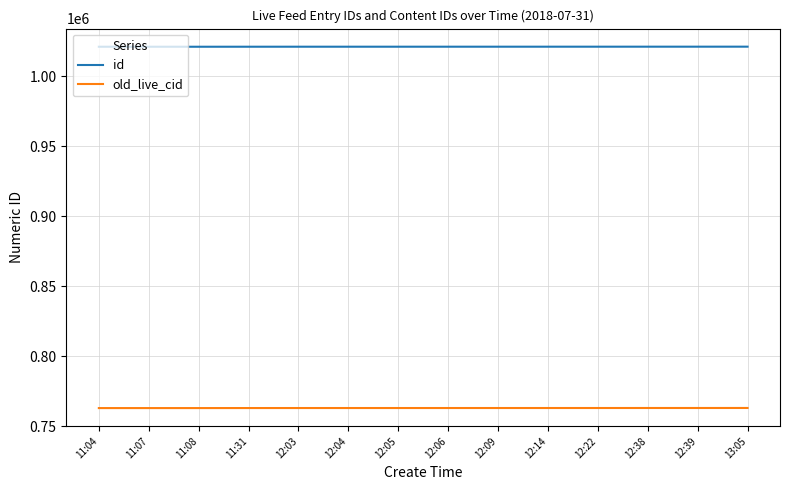

What is the difference between the highest and lowest values at 11:04?

258394